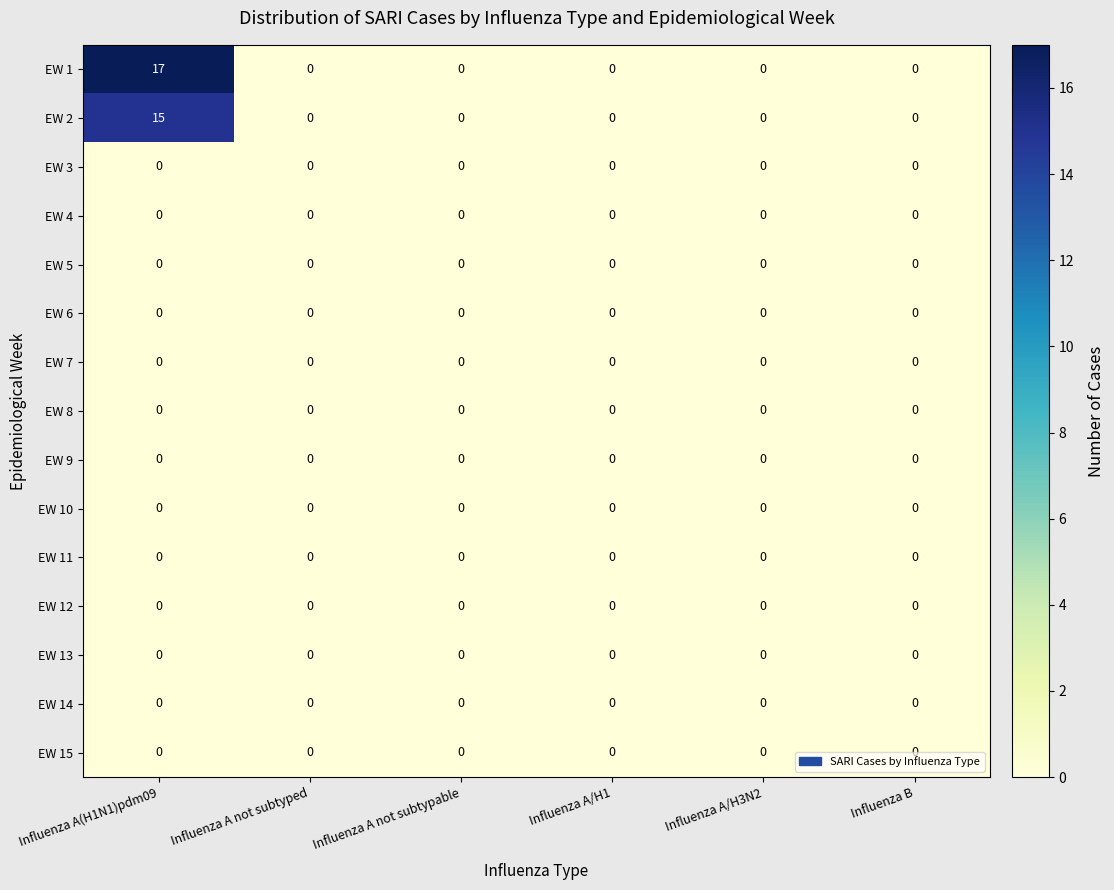

Which label corresponds to the largest value in the chart?

Influenza A(H1N1)pdm09